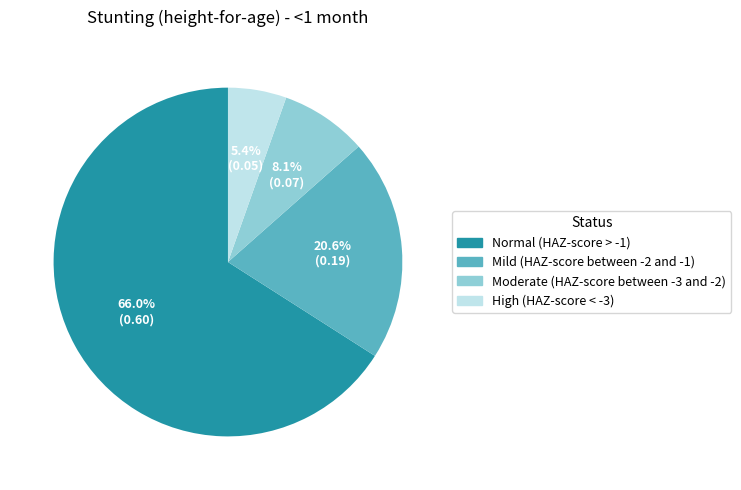

Which slice is the smallest?

High (HAZ-score < -3)